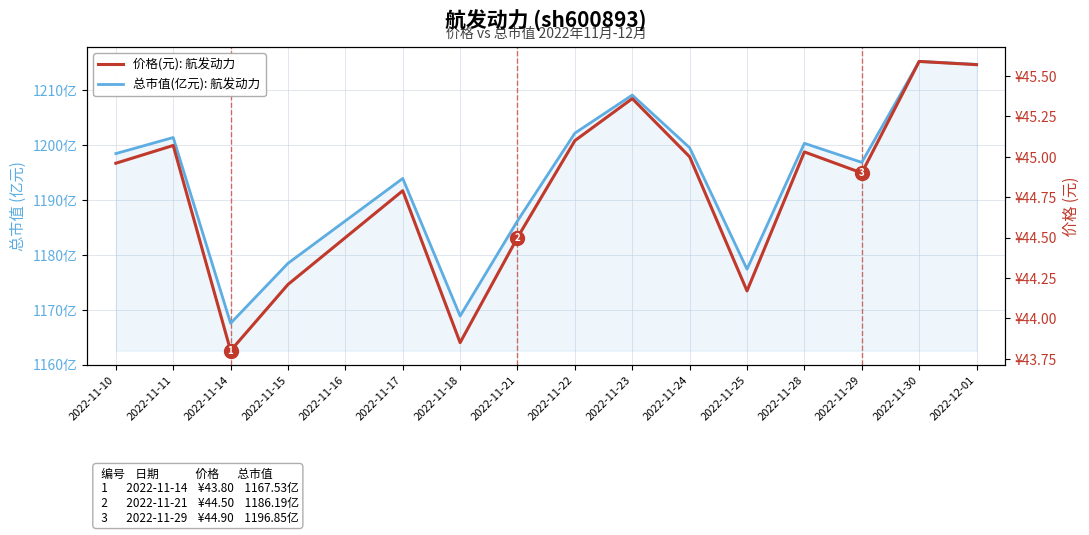

What is the smallest value displayed?

43.8